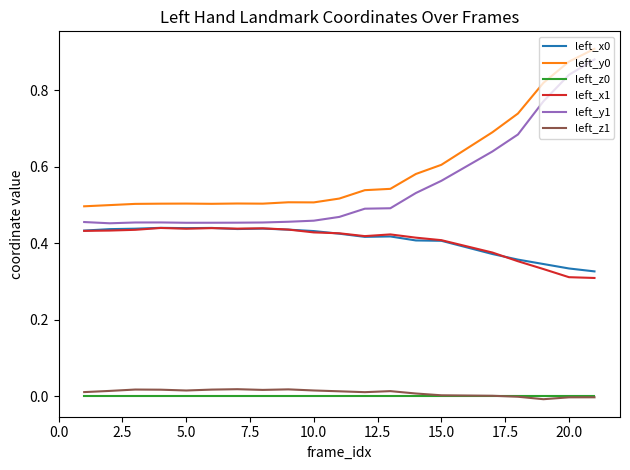

Which series has the largest range (max minus min)?

left_y1